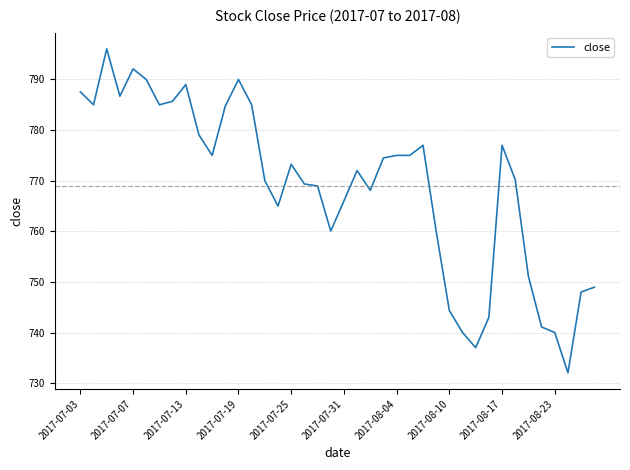

Reading left to right, extract all data points from this chart.

787.5	785.0	796.0	786.7	792.1	790.0	785.0	785.7	789.0	779.0	775.0	784.8	790.0	785.0	770.0	765.0	773.2	769.4	769.0	760.0	766.0	772.0	768.1	774.5	775.0	775.0	777.0	760.0	744.4	740.0	737.0	743.0	777.0	770.2	751.1	741.1	740.0	732.0	748.0	749.0